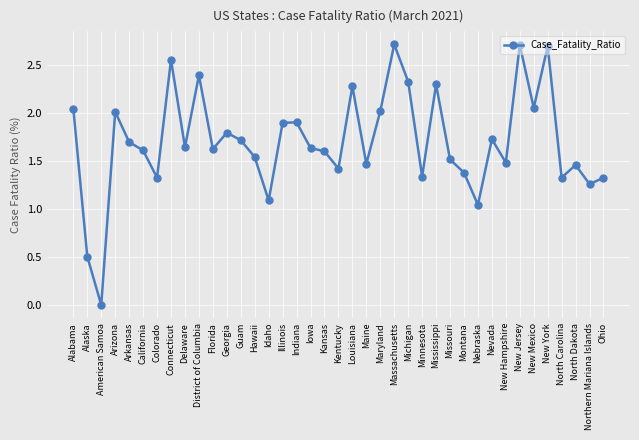

What is the label of the 31st point from the left?

Nevada